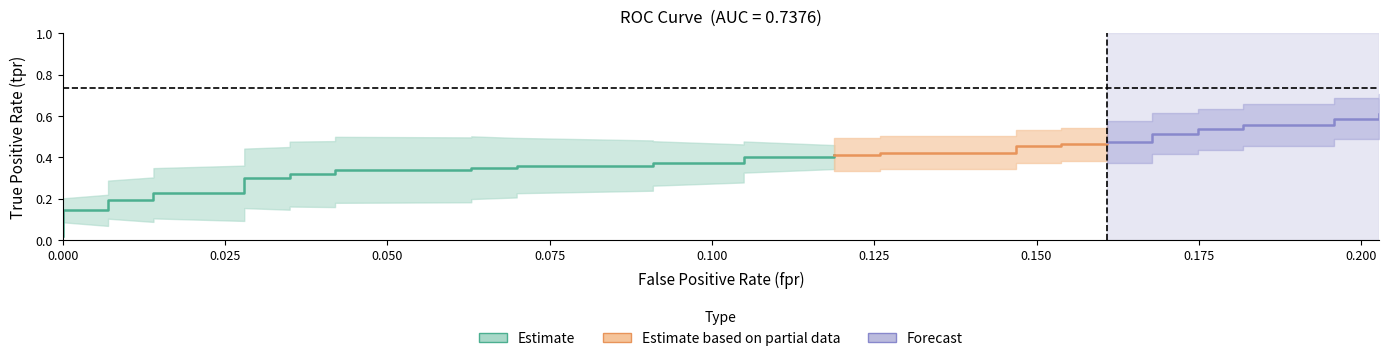

The tpr series shows 0.1 at 2. True or false?

True